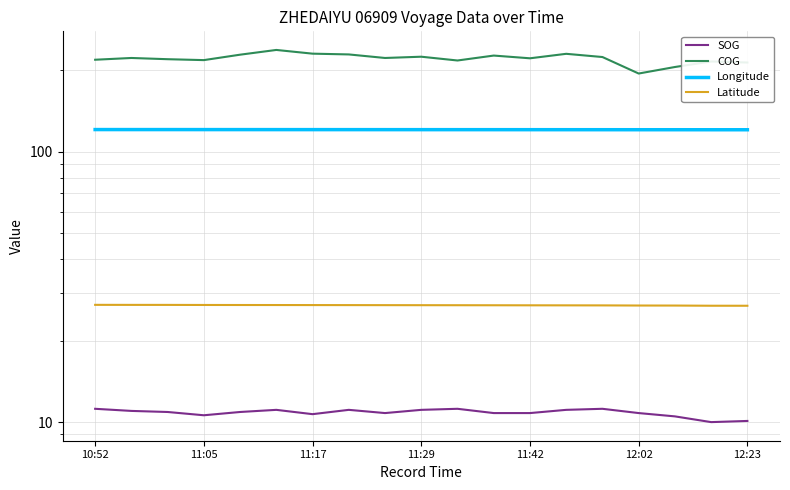

What is the difference between the highest and lowest values at 11:05?

210.8